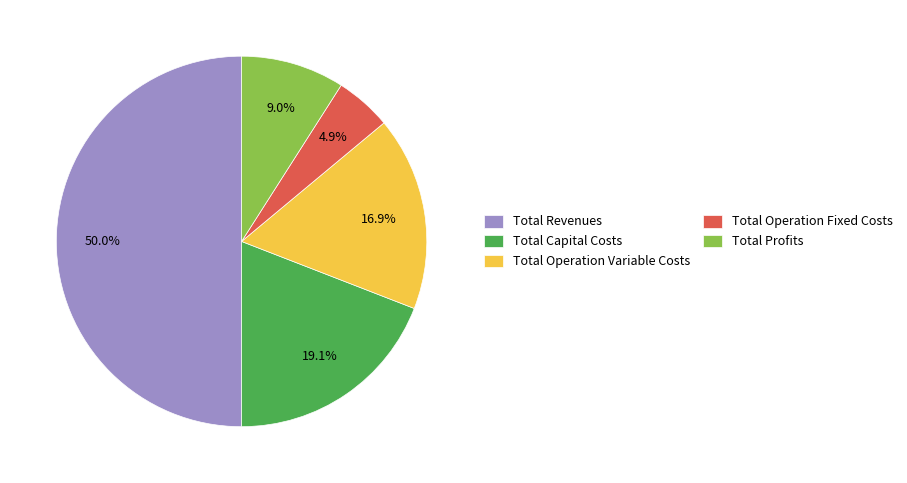

How many slices are in this pie chart?

5